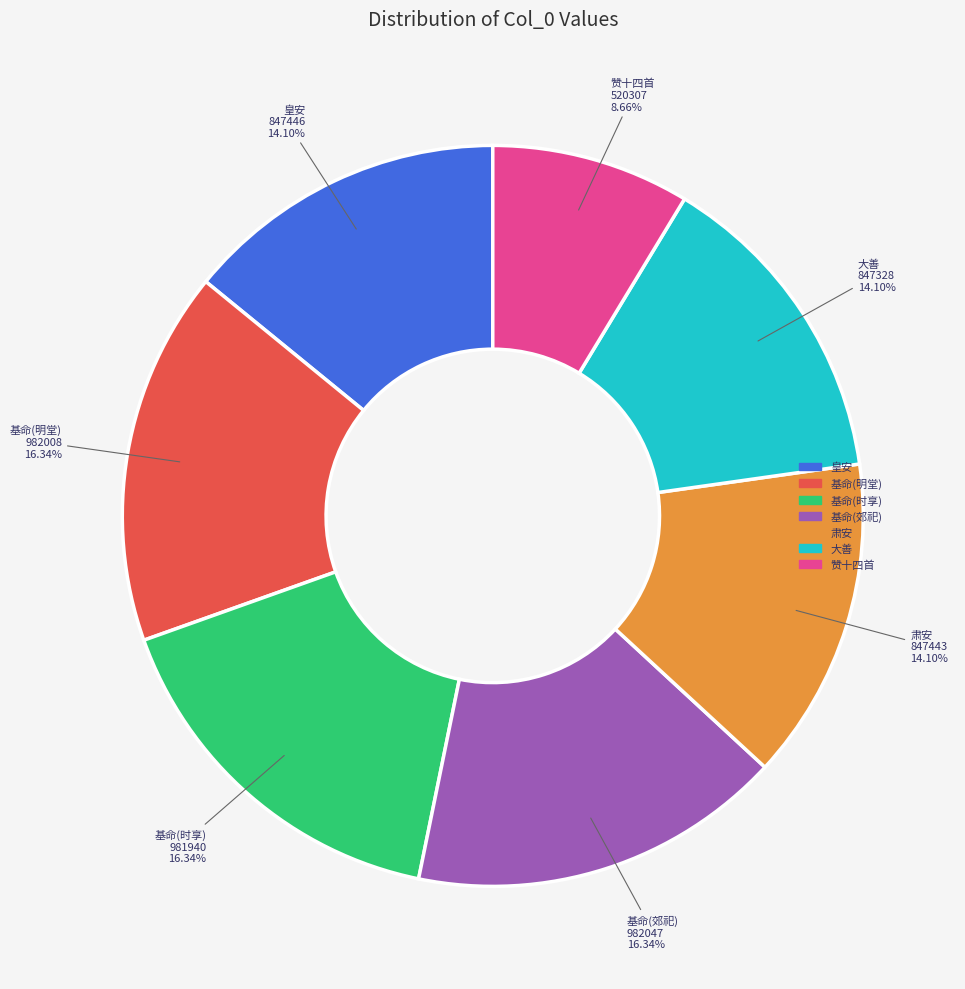

What is the smallest slice in the pie chart?

赞十四首